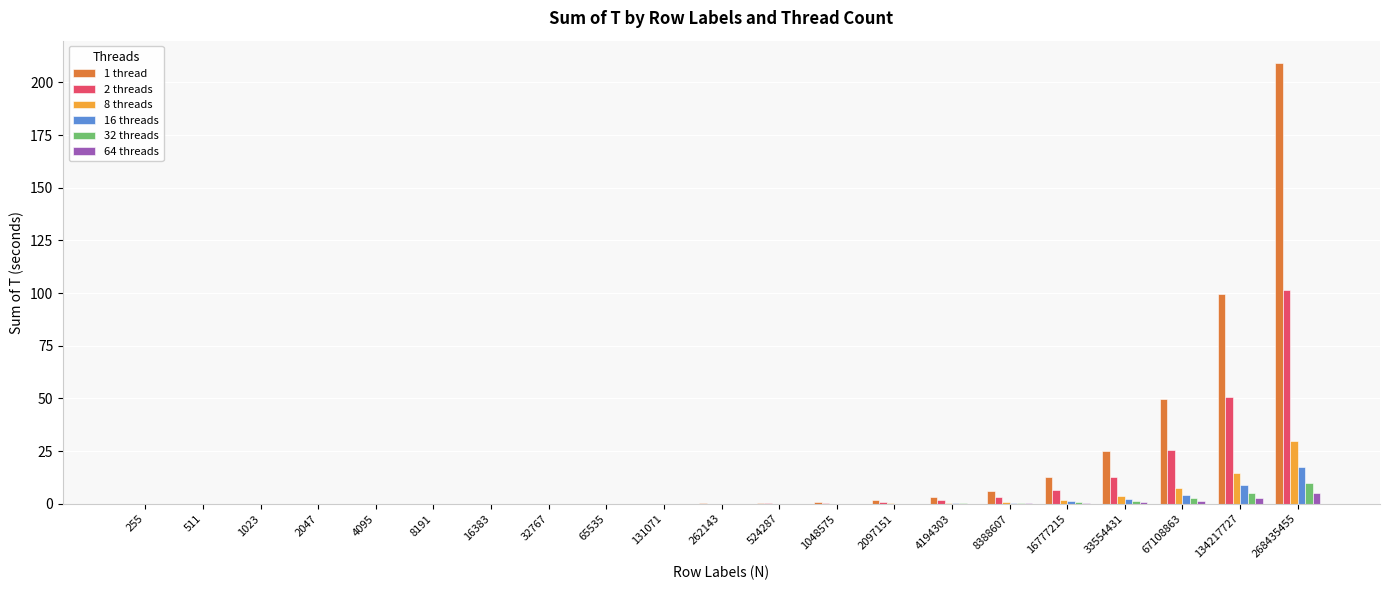

At which category is the sum across all series the highest?

268435455